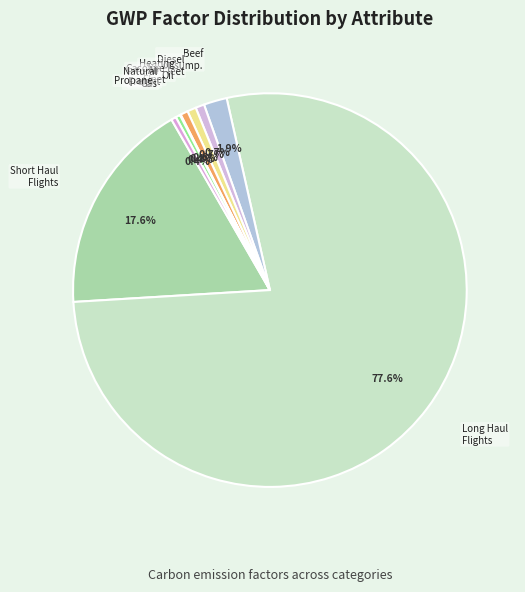

To the nearest percent, what is the difference between the largest and smallest slice percentages?

77%